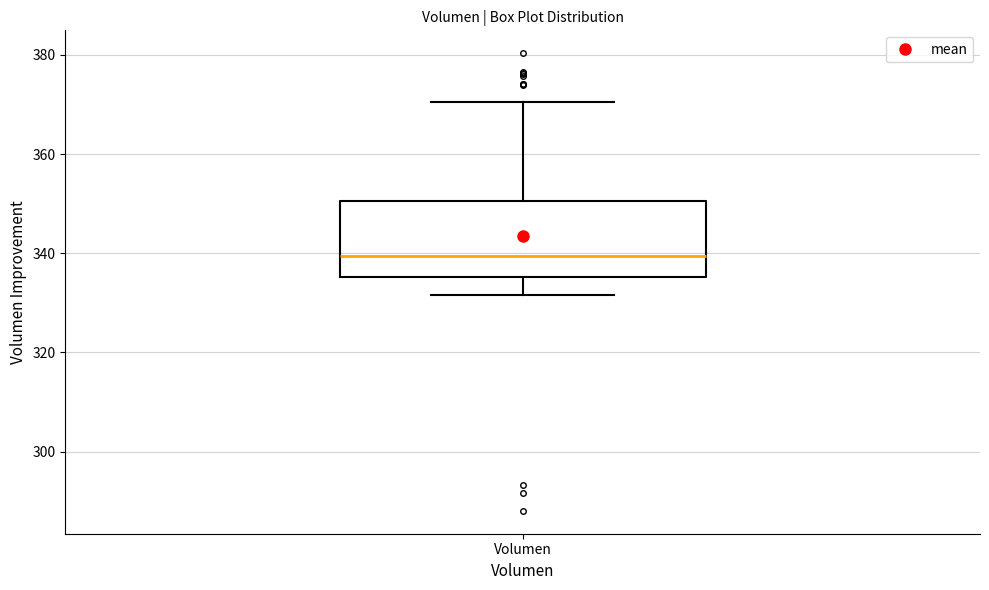

Transcribe this box plot: give where the median line is, the range the box spans, and where the two whiskers end, as read against the y-axis. The values are not printed on the chart, so give them approximately, as read against the axis.

median 340, box 336 to 350, whiskers 332 to 370